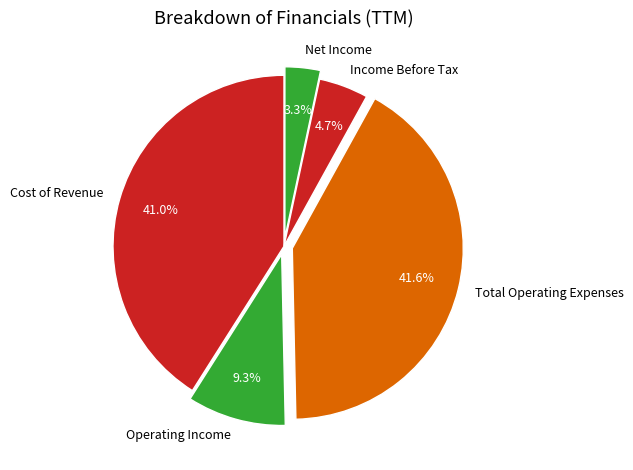

Which has a higher value, Income Before Tax or Cost of Revenue?

Cost of Revenue